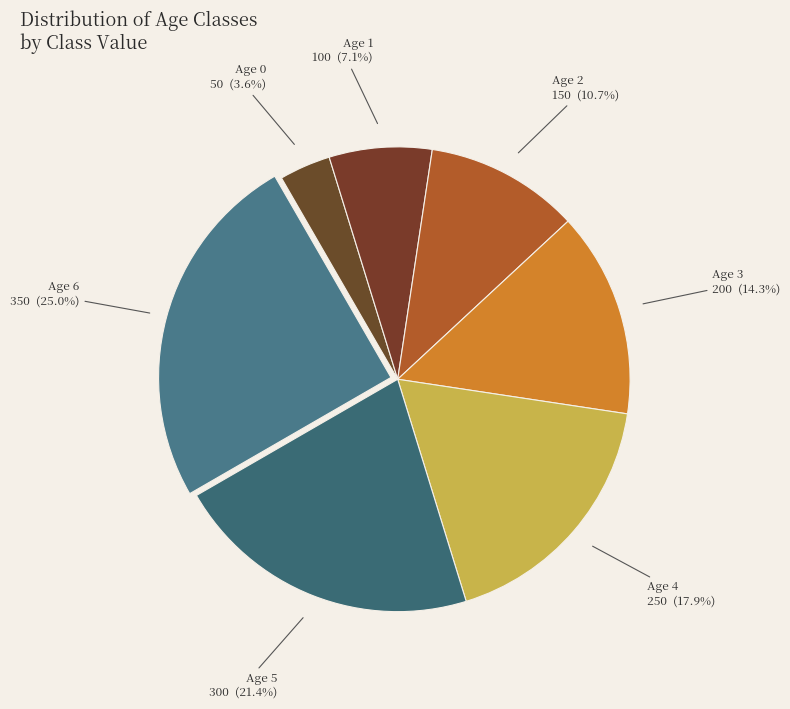

Count the number of slices in the pie.

7